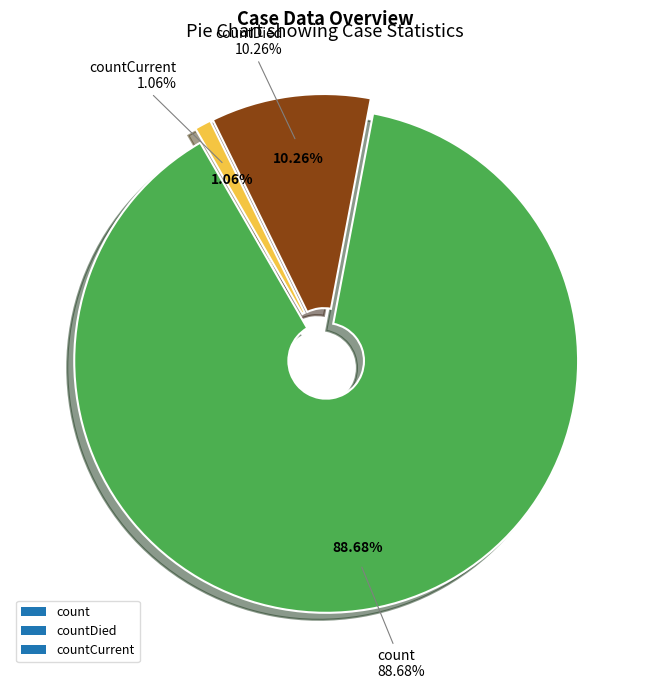

Which has a higher value, count or countCurrent?

count